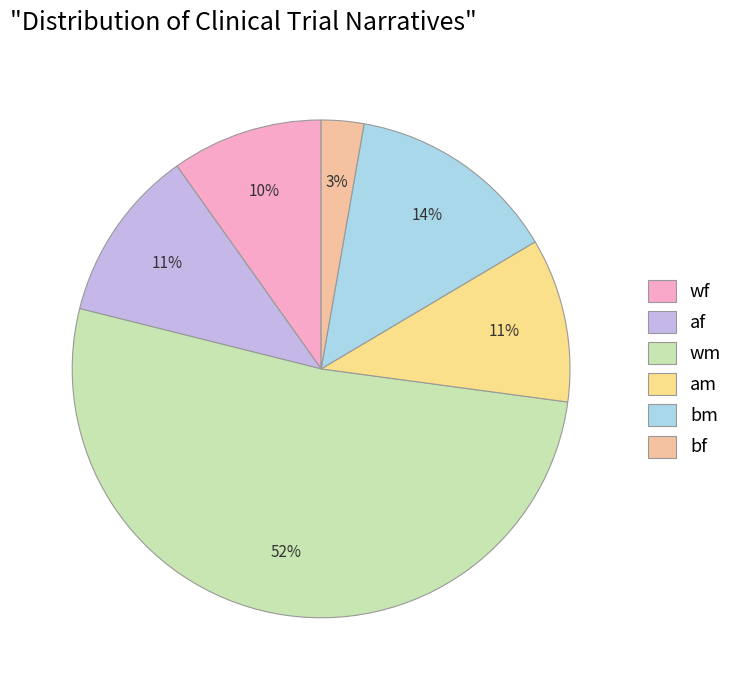

To the nearest percent, what is the difference between the am and bm slice percentages?

3%